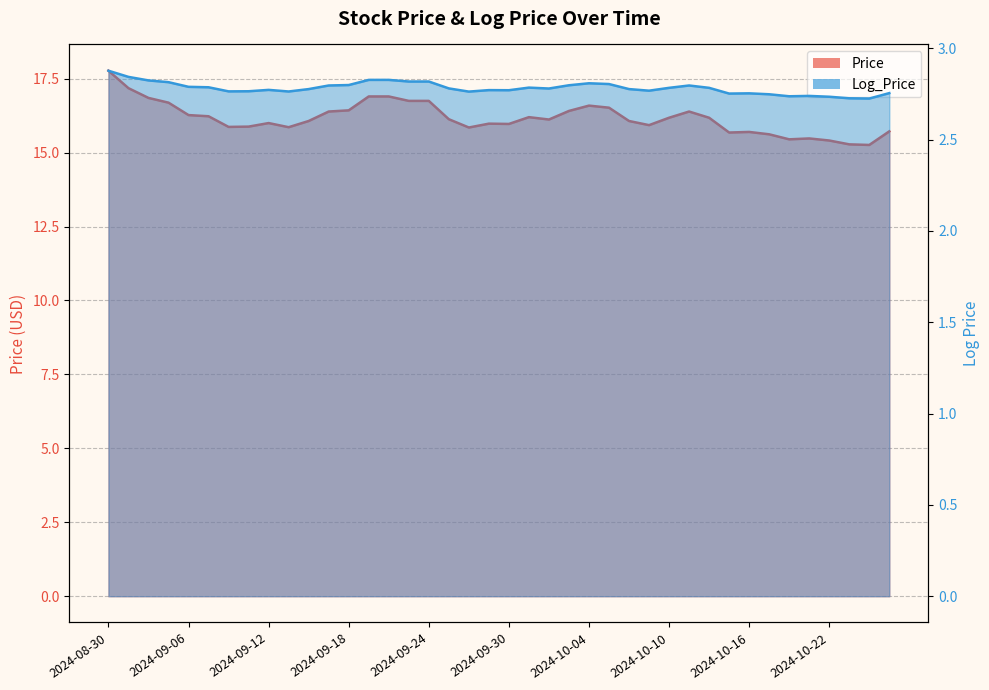

Is it true that Price equals 15.8 at 2024-09-26?

True